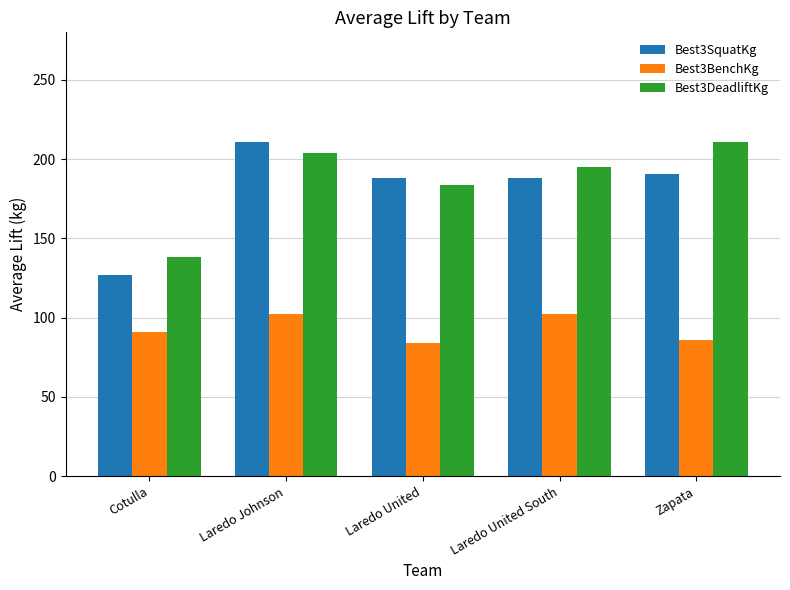

What is the total value across all series at Zapata?

487.6